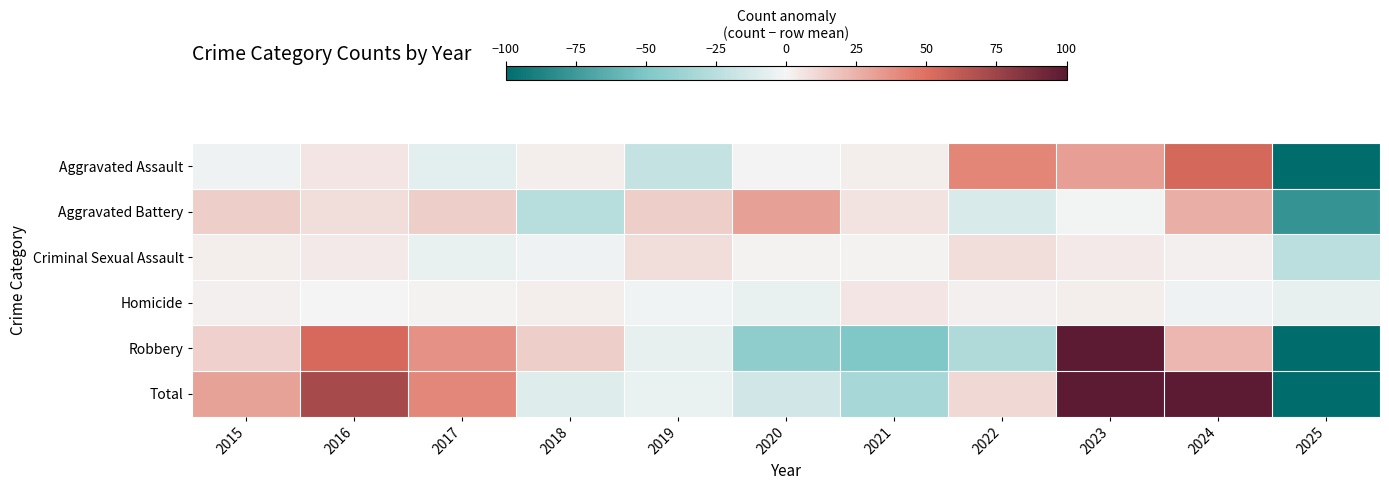

Which series changed the most between 2015 and 2017?

Robbery